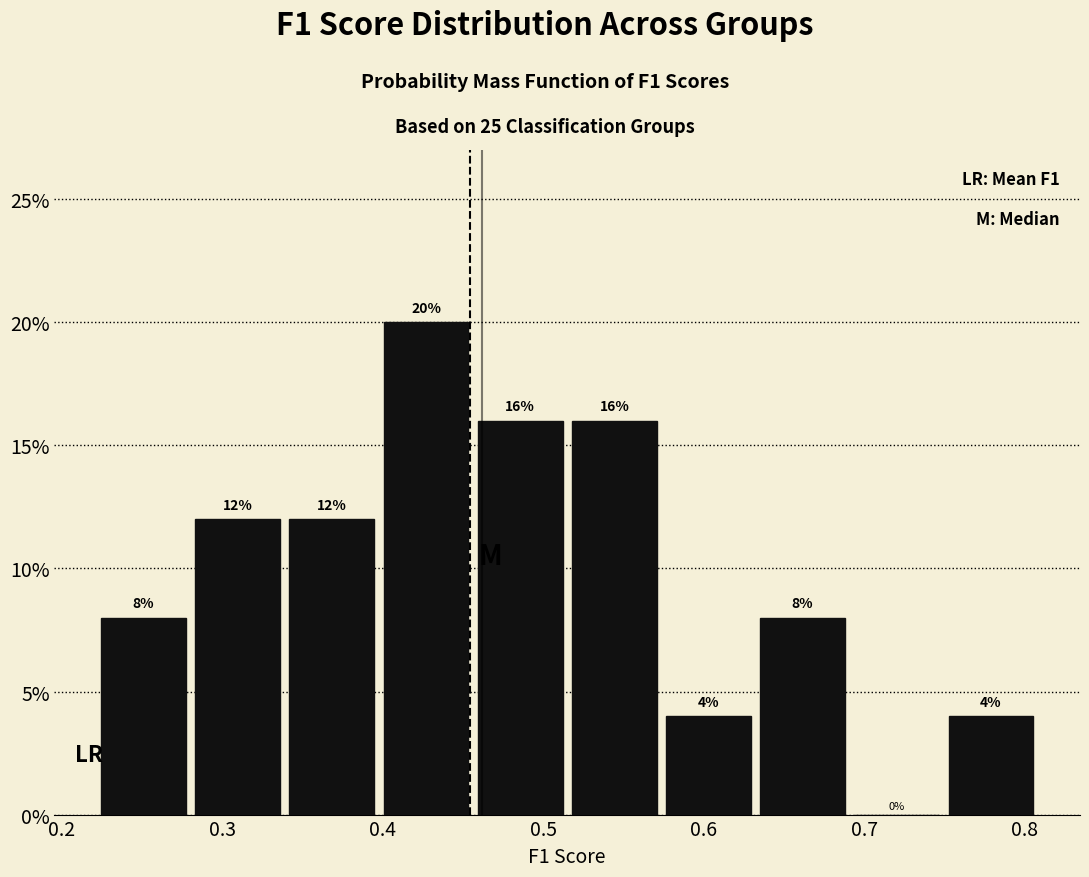

Over which range of the x-axis is the bar tallest?

0.40 to 0.46